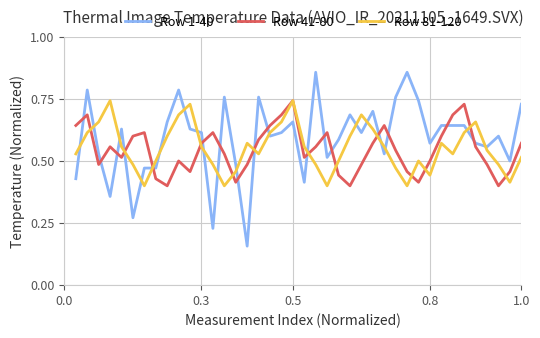

Which series has the widest spread of values?

Row 1-40